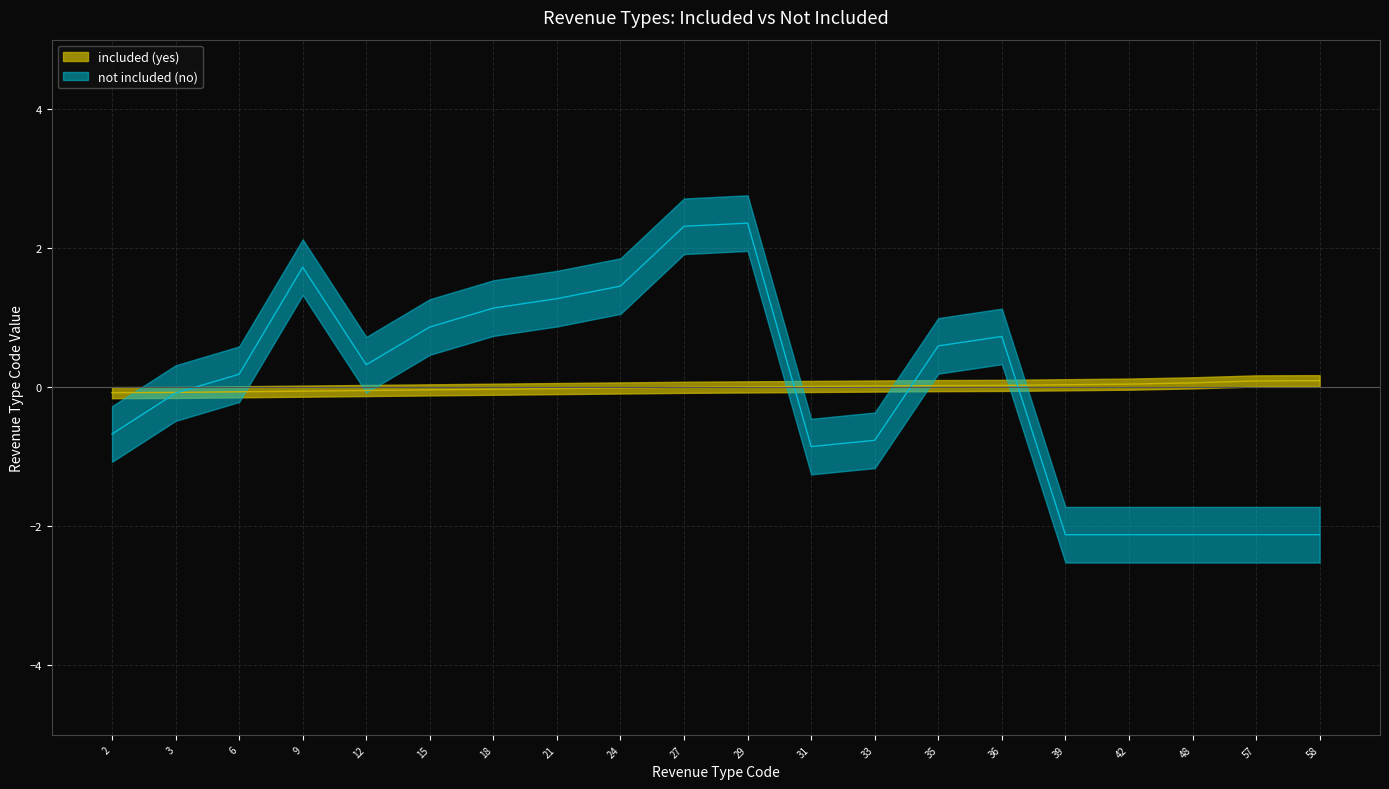

Rank the series at 33 from highest to lowest value.

included (yes), not included (no)